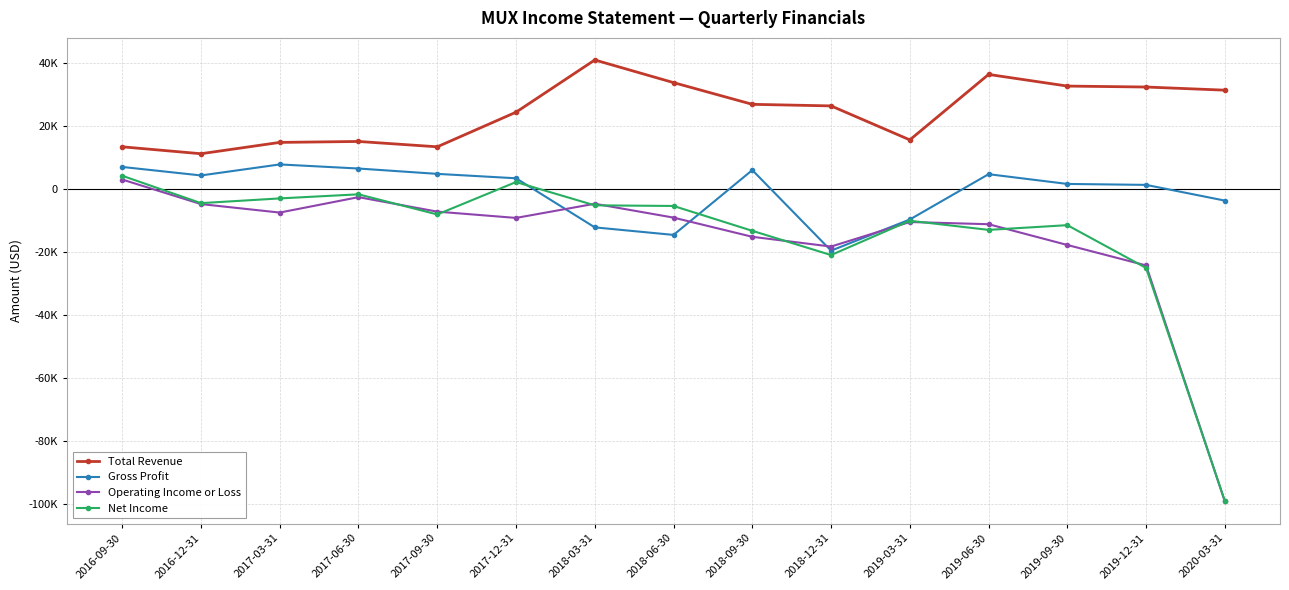

Does the chart have visible grid lines?

Yes